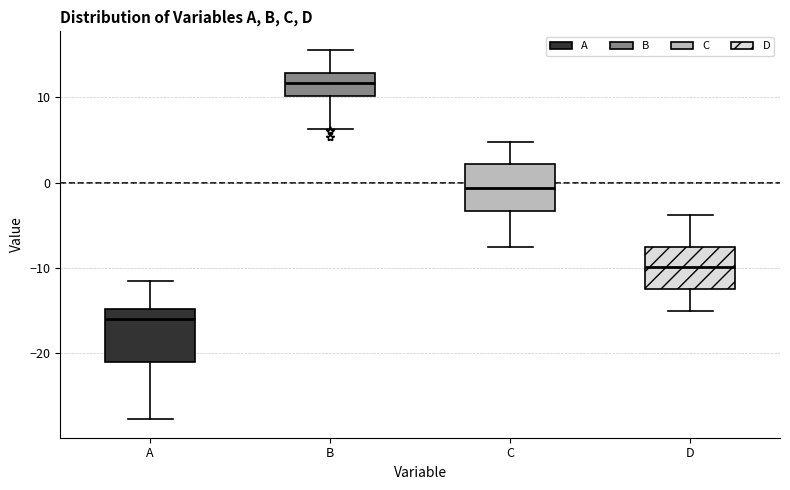

Where is the upper edge of the box for C on the y-axis? The values are not printed on the chart, so give them approximately, as read against the axis.

2